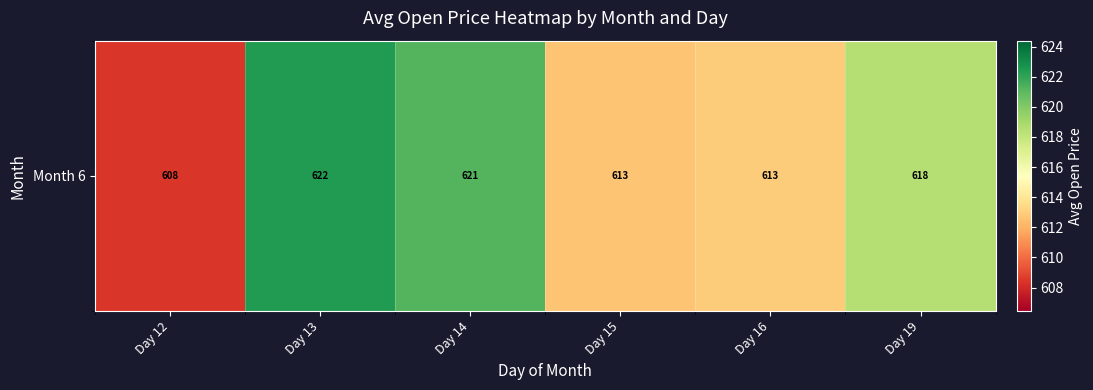

What is the greatest value displayed?

622.4